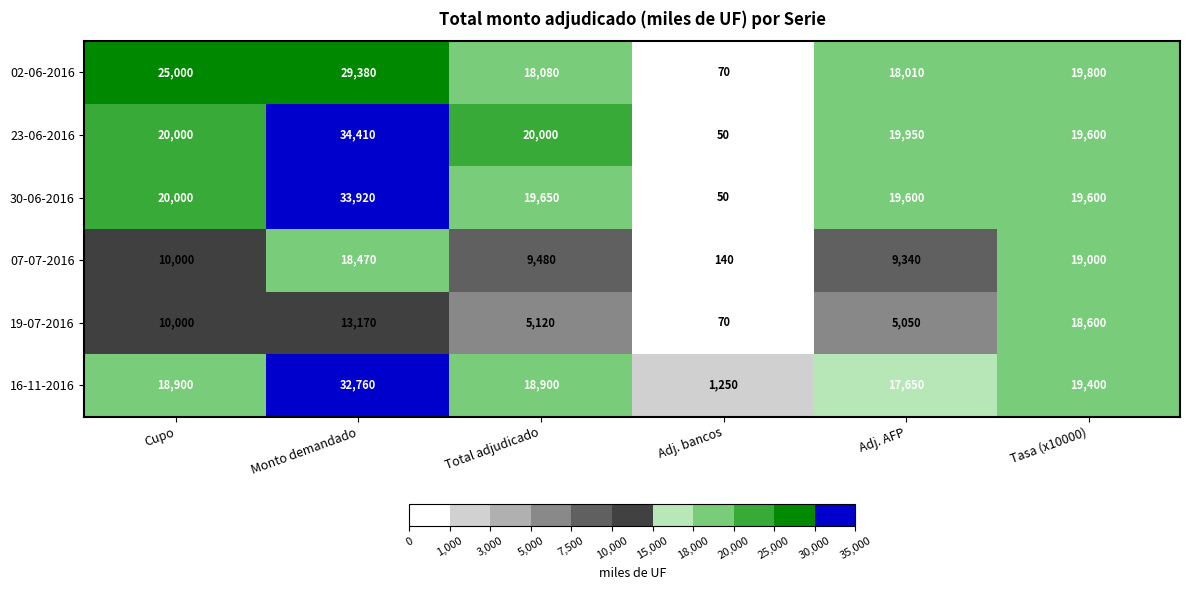

The value of 19-07-2016 at Total adjudicado is 2984. True or false?

False